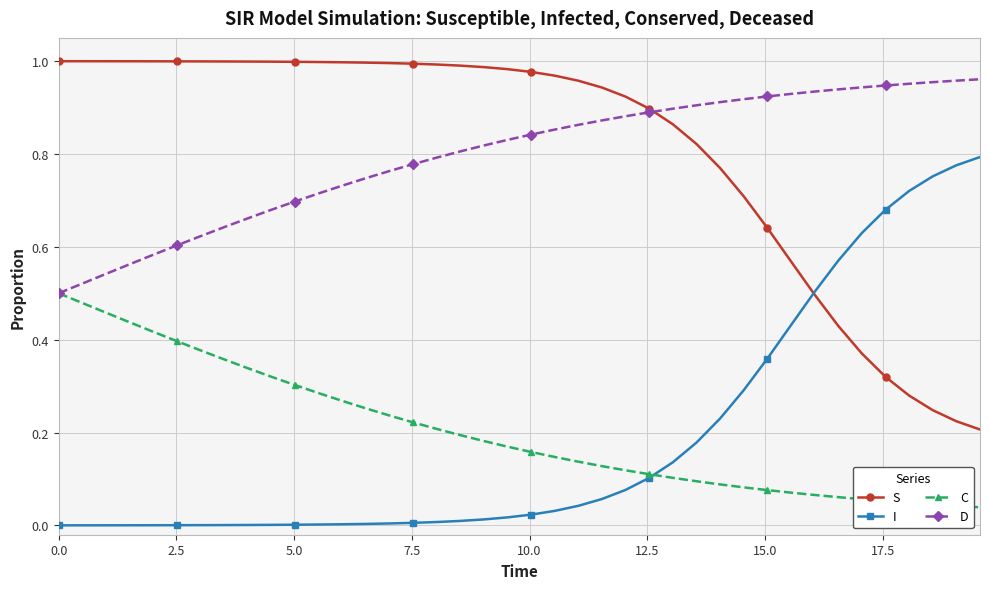

True or false: D and I intersect in this chart.

False